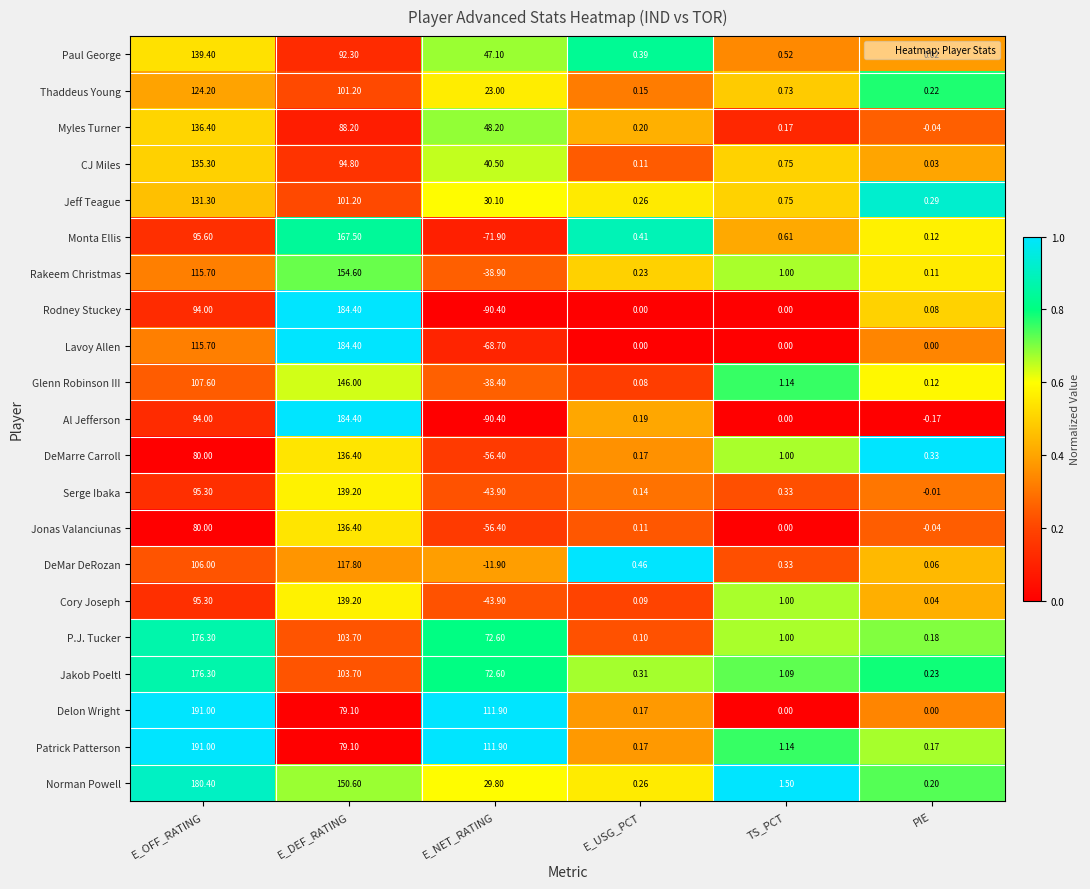

Rank the categories by Serge Ibaka value from lowest to highest.

E_NET_RATING, PIE, E_USG_PCT, TS_PCT, E_OFF_RATING, E_DEF_RATING